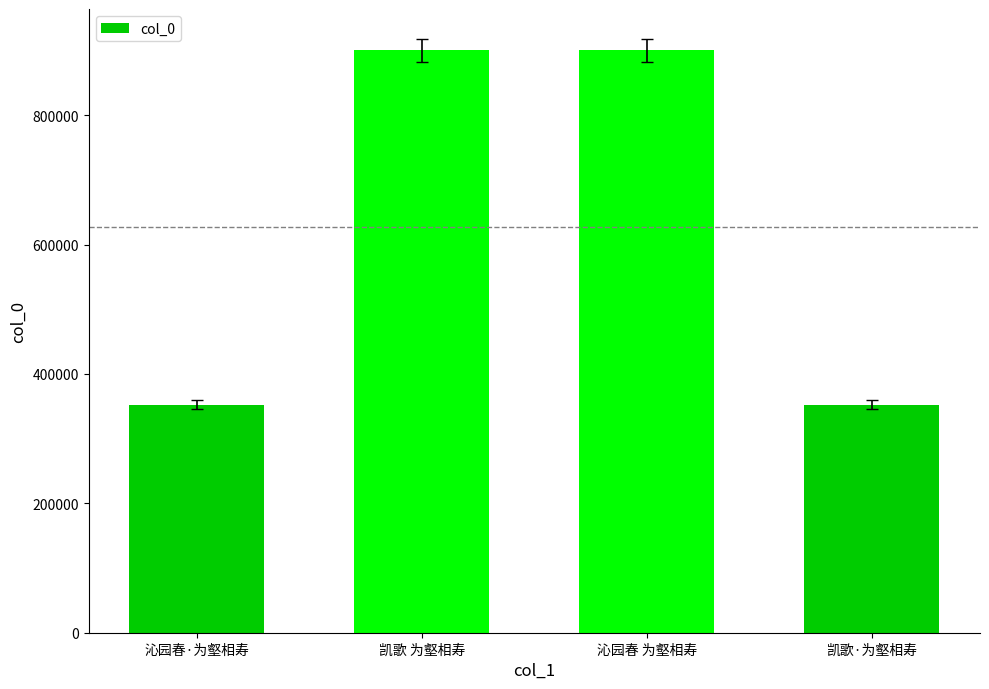

What is the label of the 2nd bar from the left?

凯歌 为壑相寿